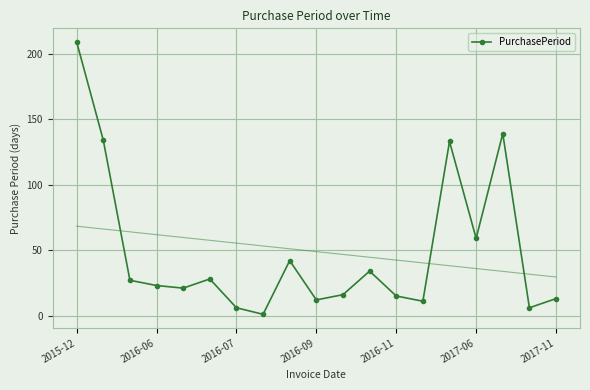

The value of PurchasePeriod at 2016-06 is 31. True or false?

False